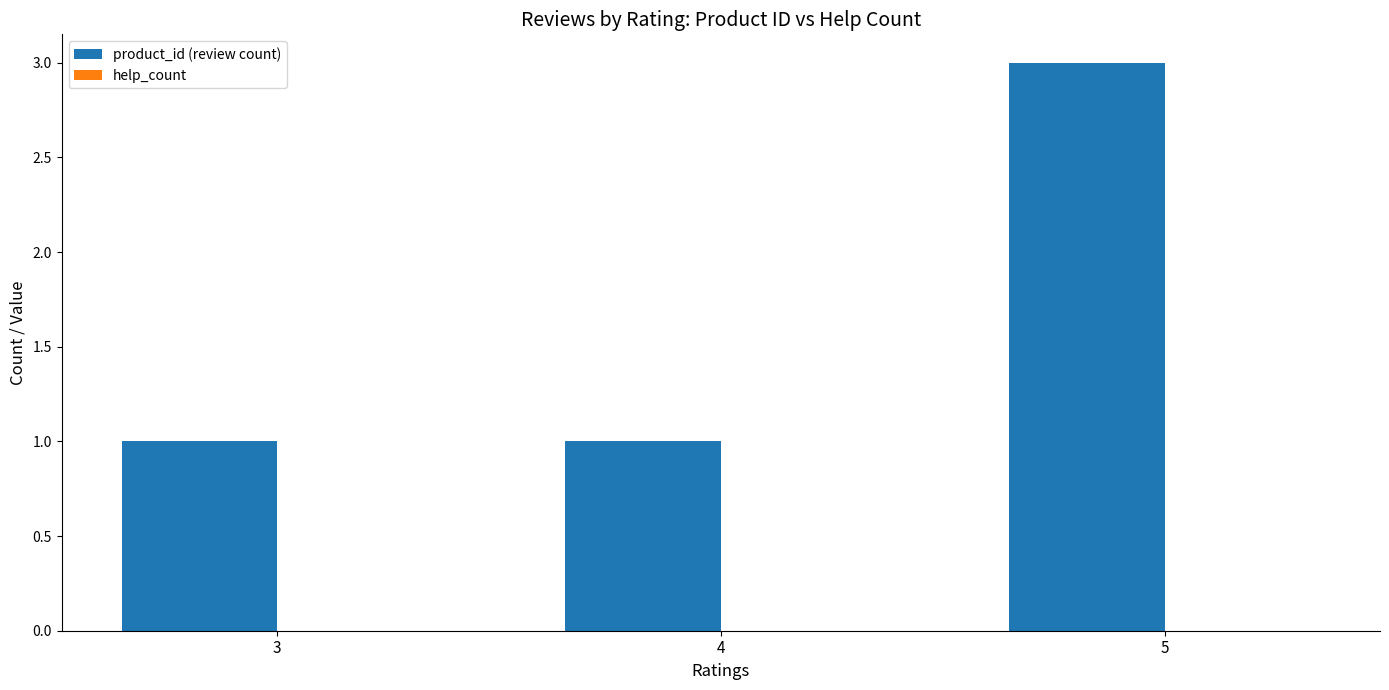

Count the number of data series in this chart.

1